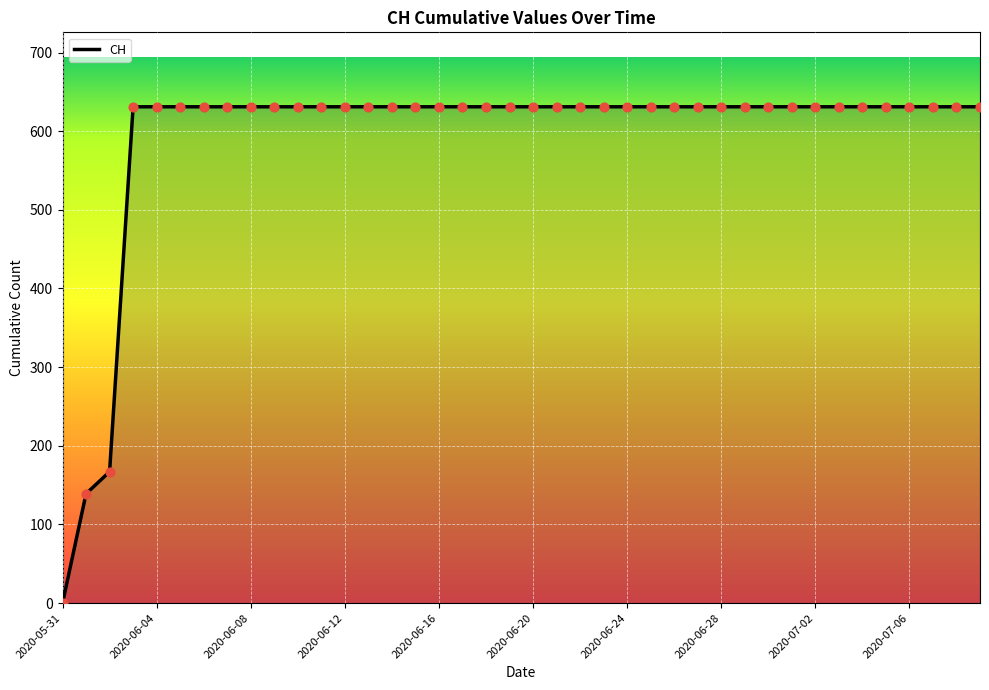

What is the difference between the maximum and minimum values?

631